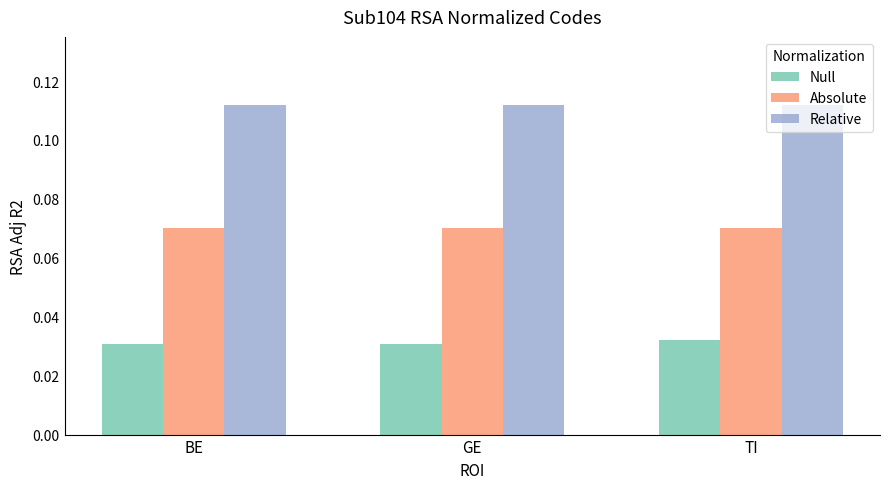

Is it true that Absolute equals 0.0 at BE?

False